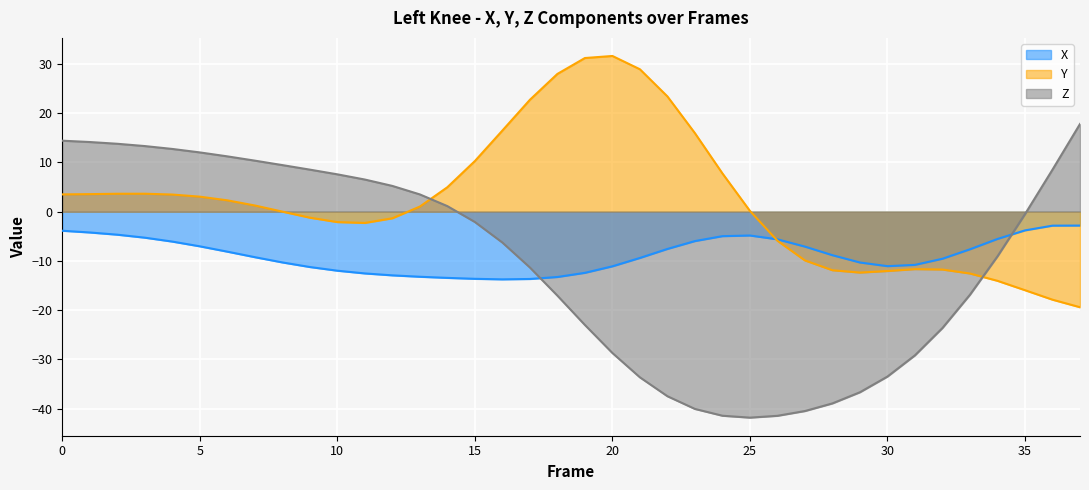

After their last crossing, which series has the higher values: Y or X?

X